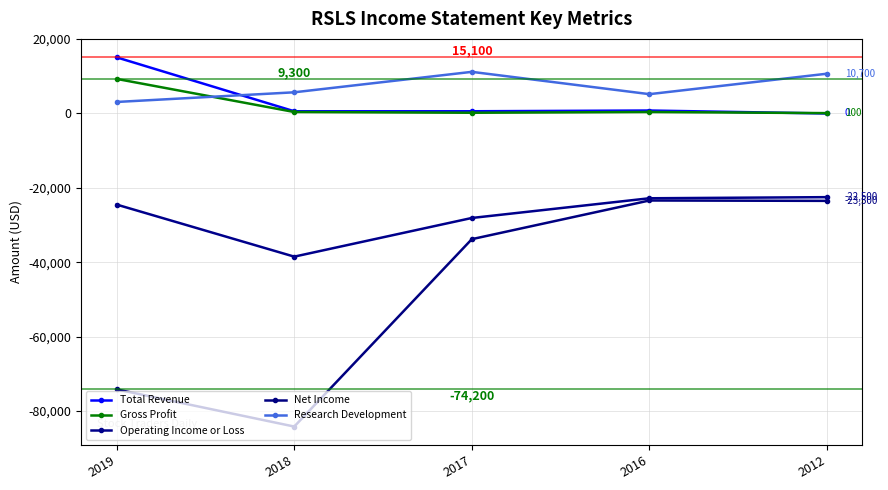

At which label does Total Revenue reach its peak?

2019